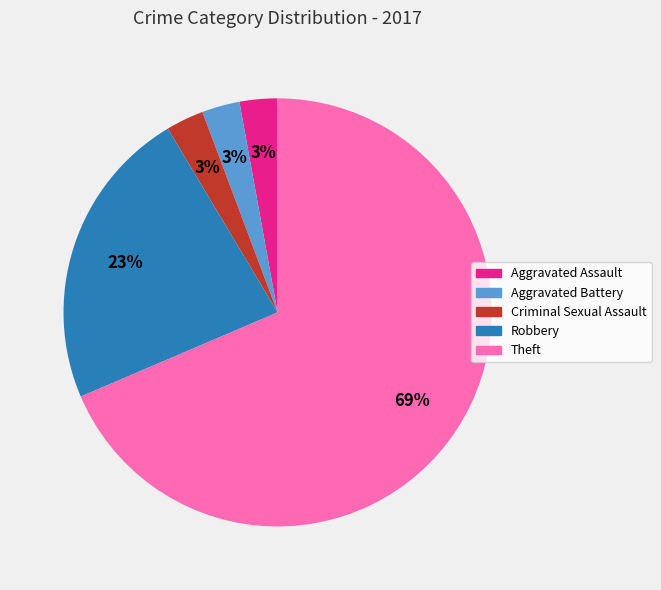

Is there a majority slice in this chart?

Yes